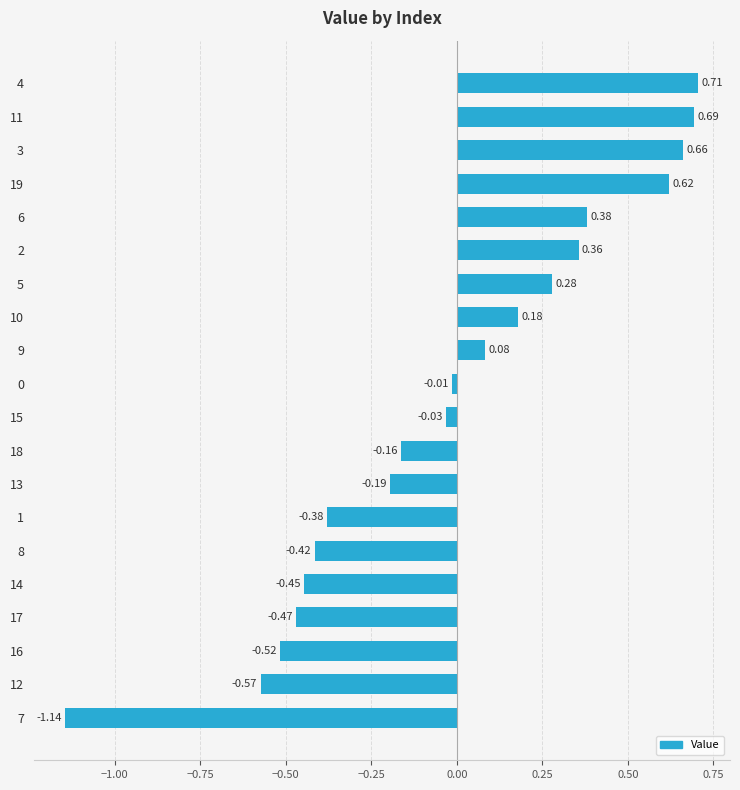

Between 19 and 1, which is larger?

19